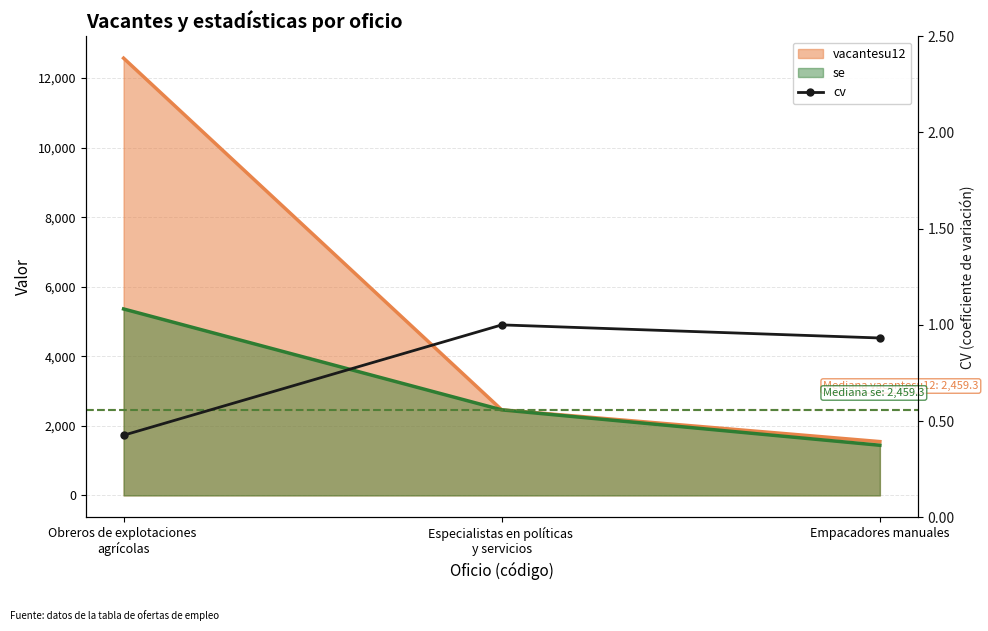

How many categories are shown in the chart?

3